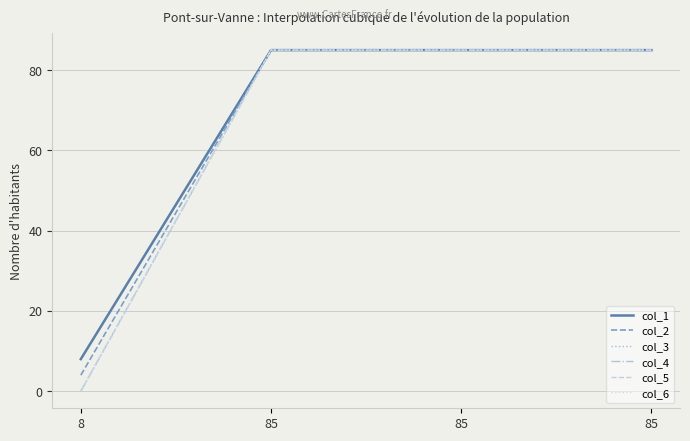

Between 85 and 8, which is larger?

85